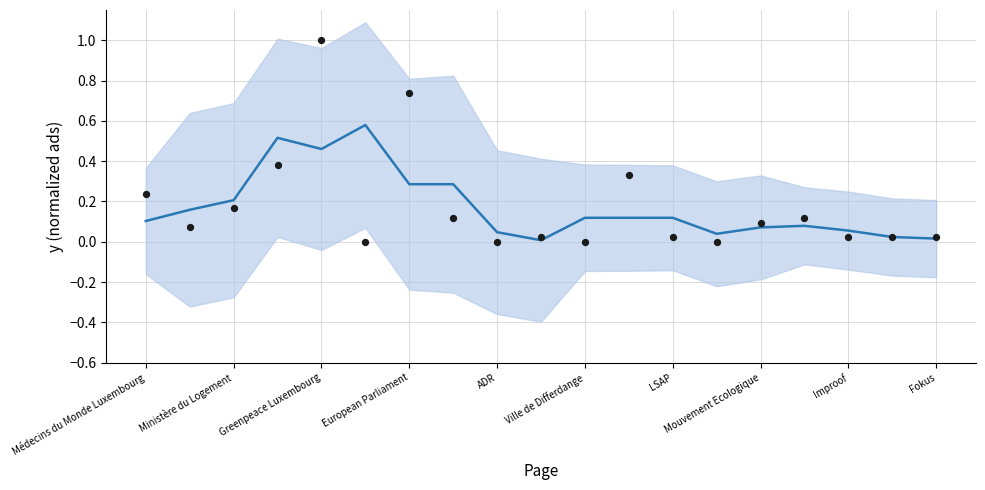

What is the total value across all series at Ministère du Logement?

0.2